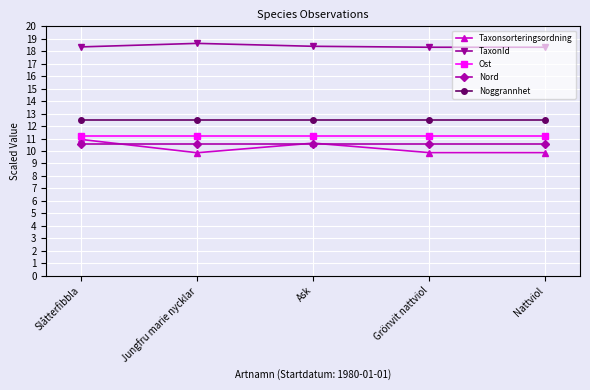

Count the TaxonId values in the range 18 to 19.

5